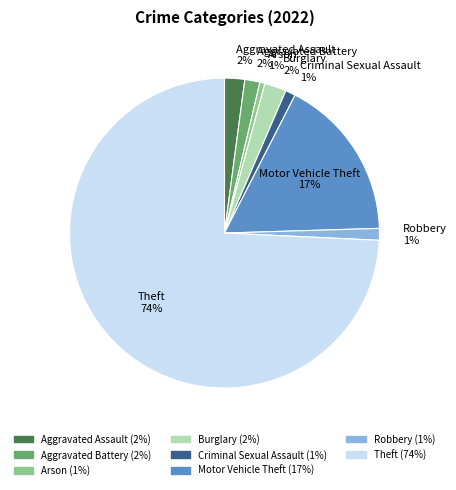

What is the largest slice in the pie chart?

Theft